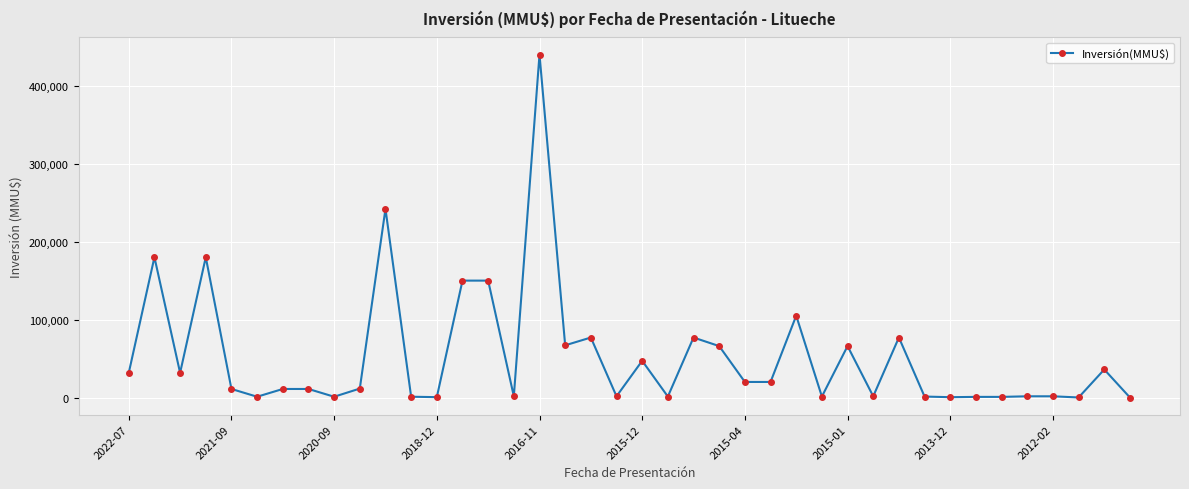

True or false: the data has more than 2 interior local peaks.

True